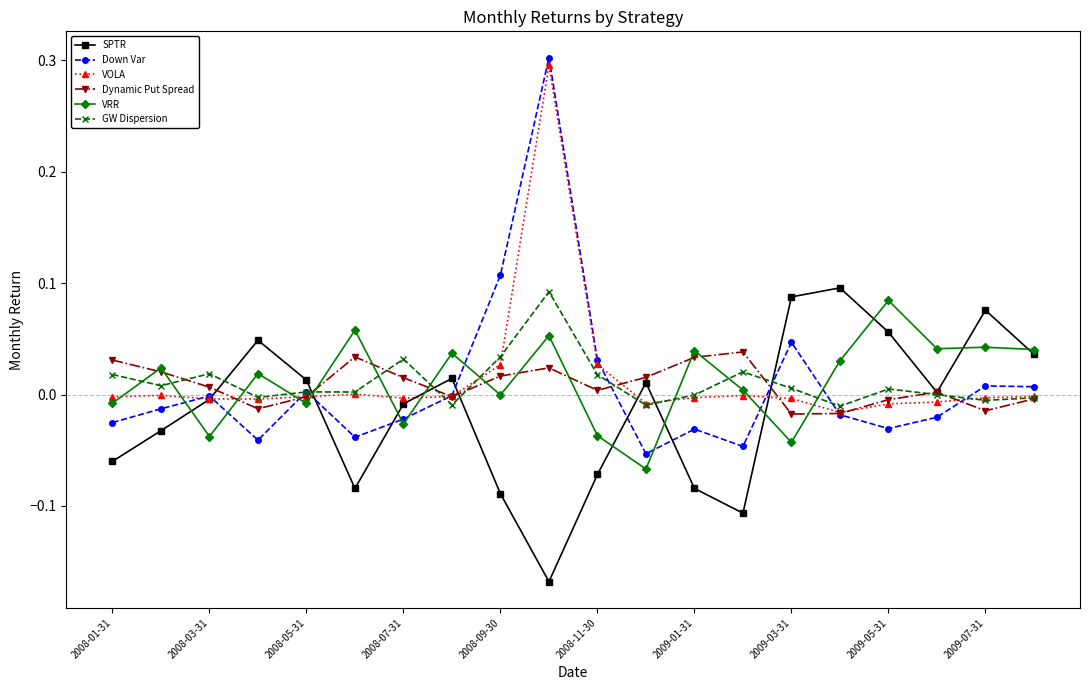

Which series ends up on top after the final intersection of SPTR and VRR?

VRR